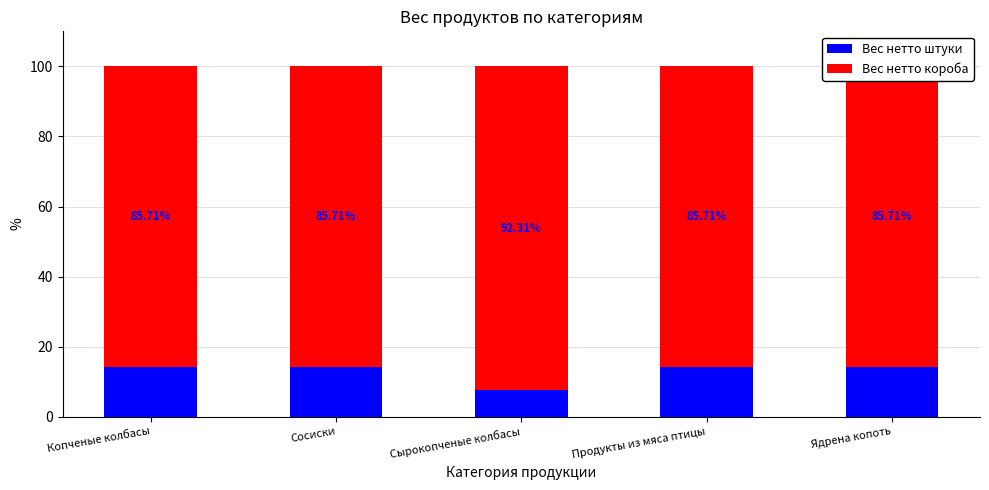

What is the sum of the Вес нетто штуки values at Сырокопченые колбасы and Копченые колбасы?

22.0